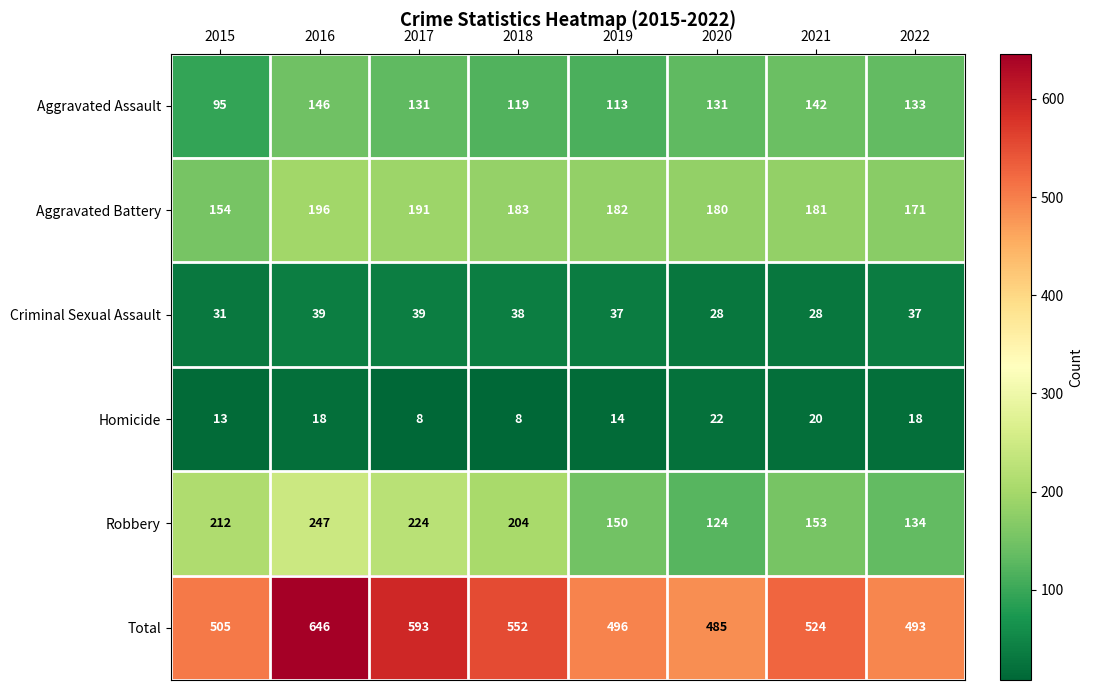

Rank the series at 2018 from highest to lowest value.

Total, Robbery, Aggravated Battery, Aggravated Assault, Criminal Sexual Assault, Homicide